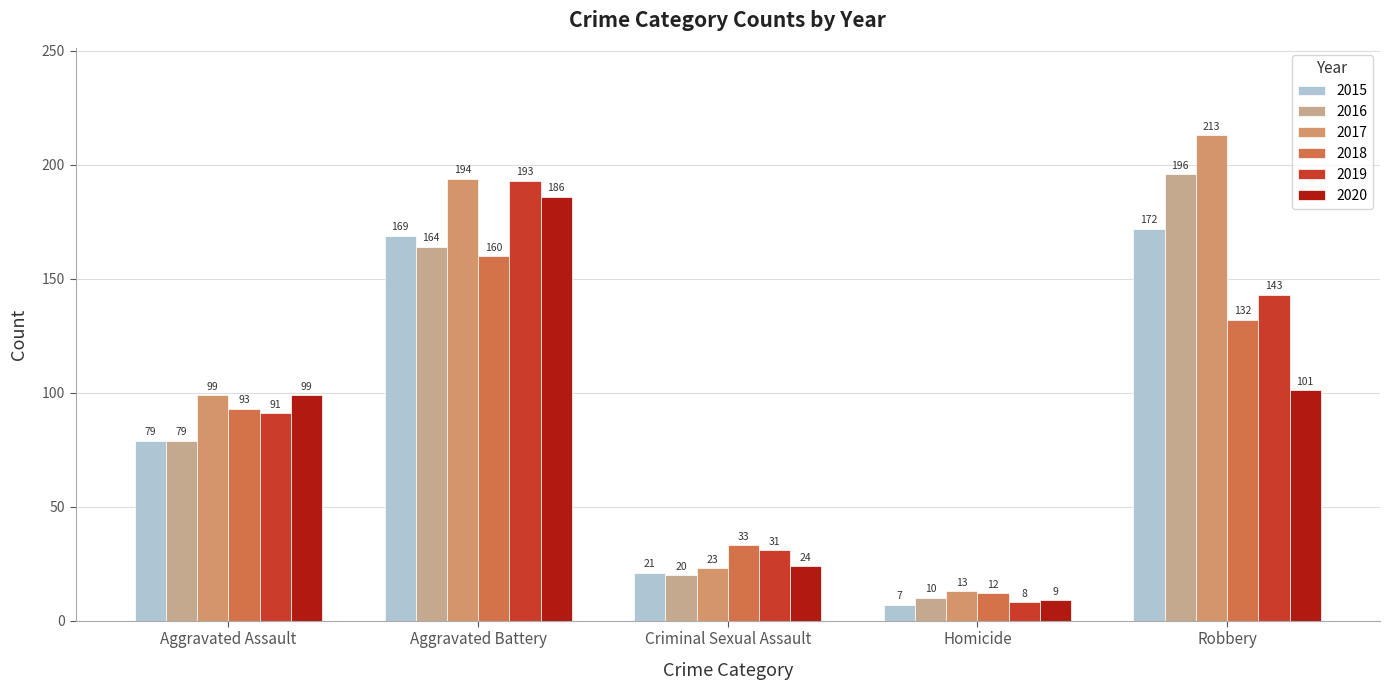

The value of 2019 at Criminal Sexual Assault is 31. True or false?

True